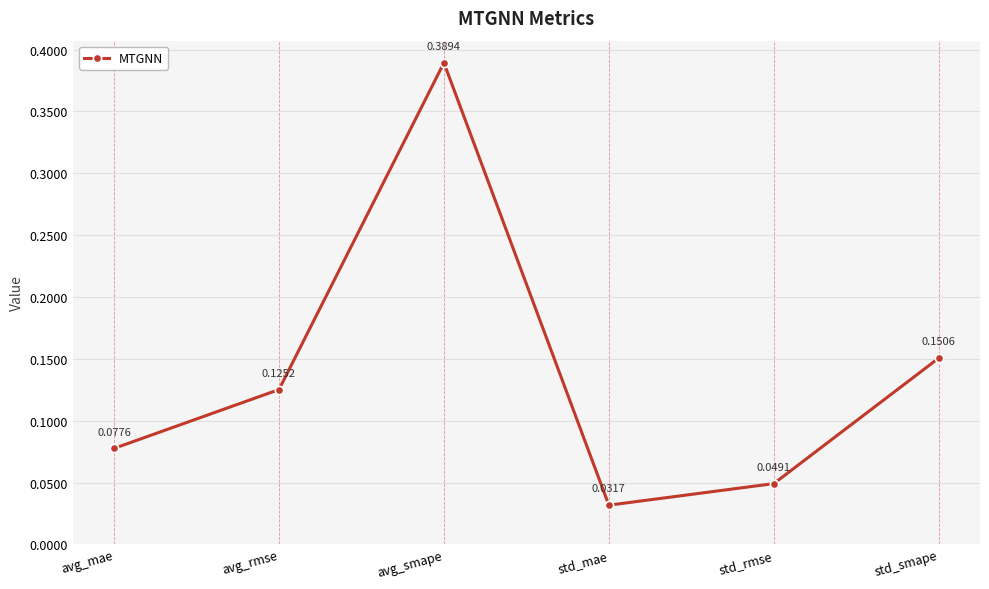

What is the sum of all values?

0.8